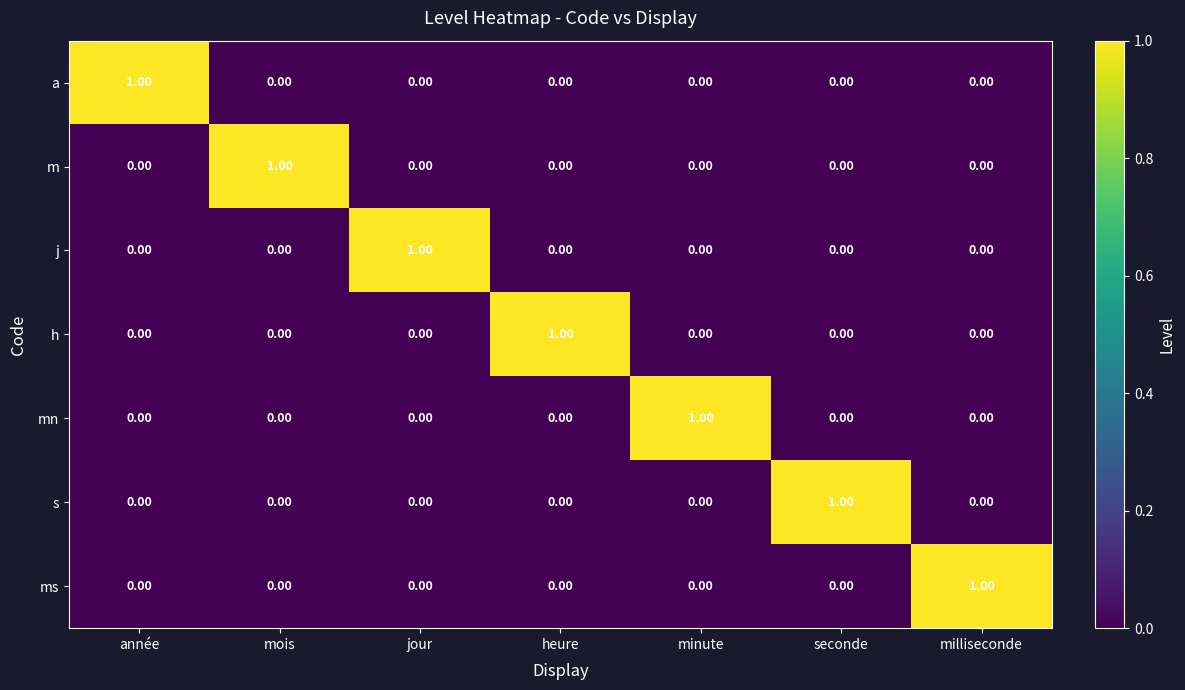

Is the value of a at année greater than the value of h at milliseconde?

Yes